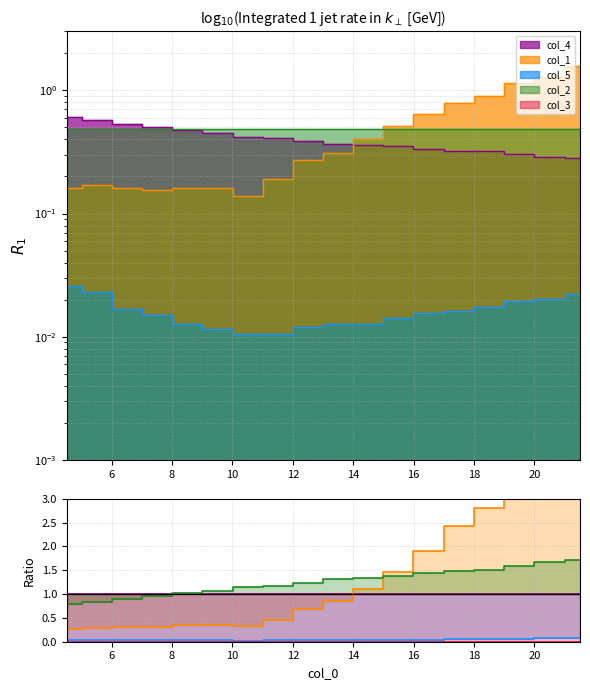

List the series in order of their peak value, highest first.

col_1, col_2, col_4, col_5, col_3